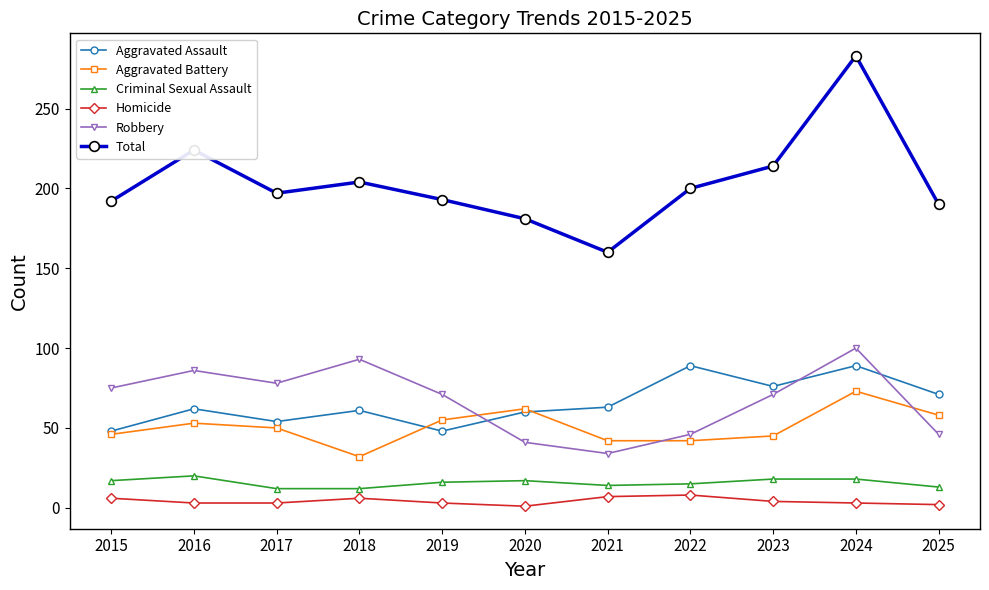

Between 2021 and 2022, which series saw the biggest shift?

Total